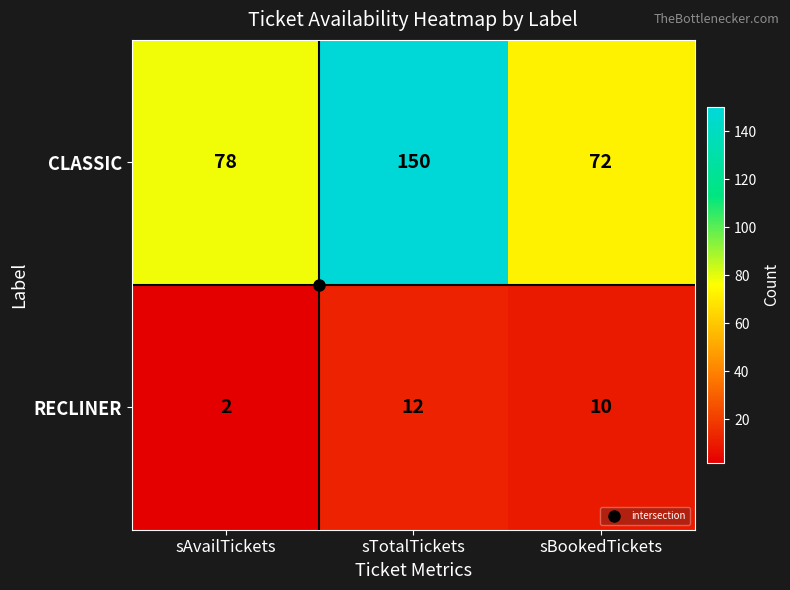

At which label is RECLINER closest to 7?

sBookedTickets